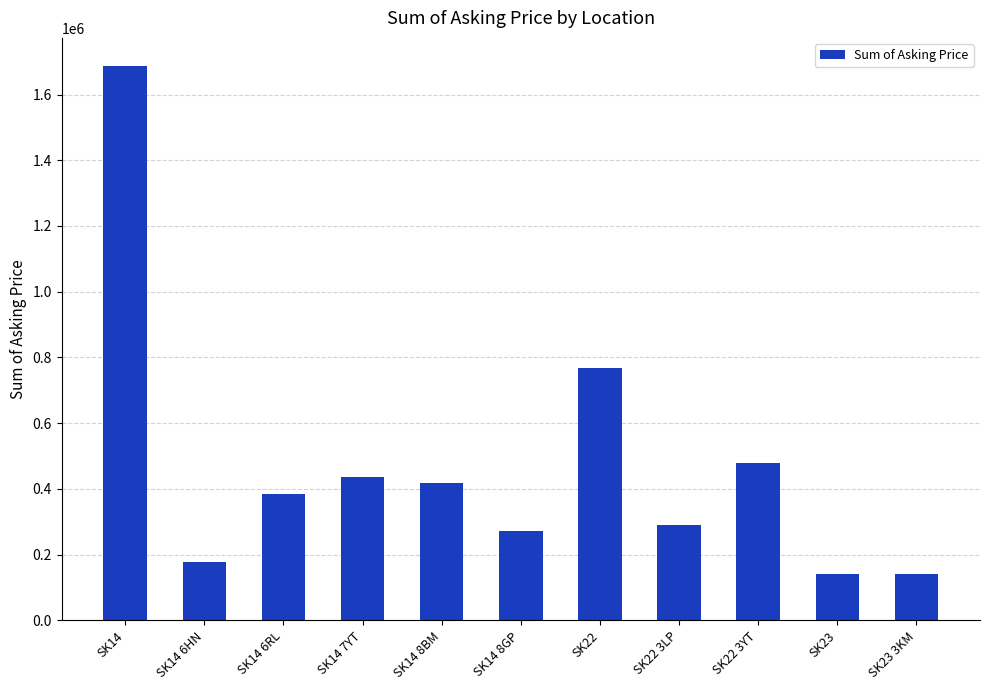

What is the label of the 1st bar from the right?

SK23 3KM